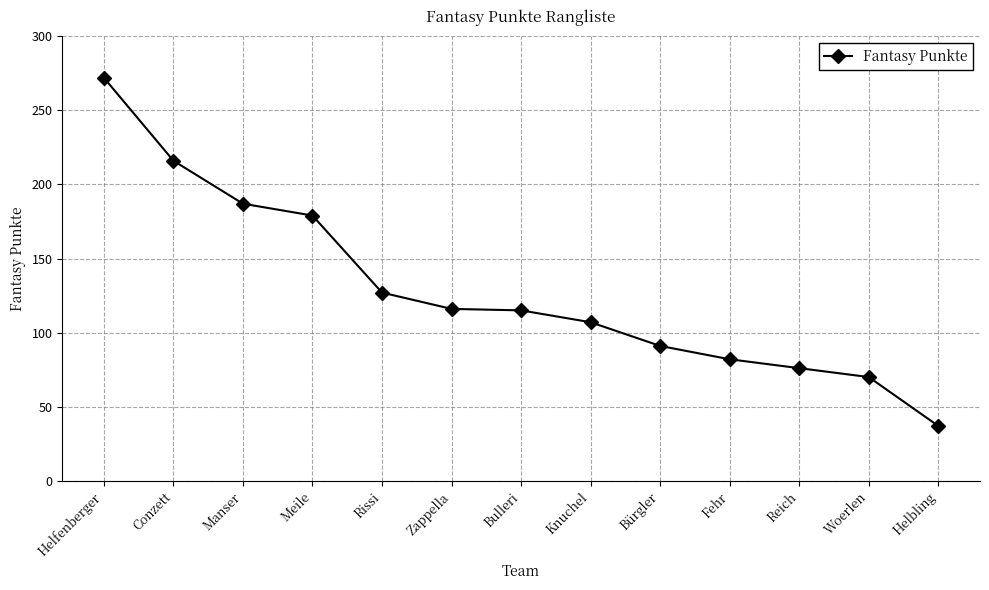

What is the label of the 8th point from the left?

Knuchel